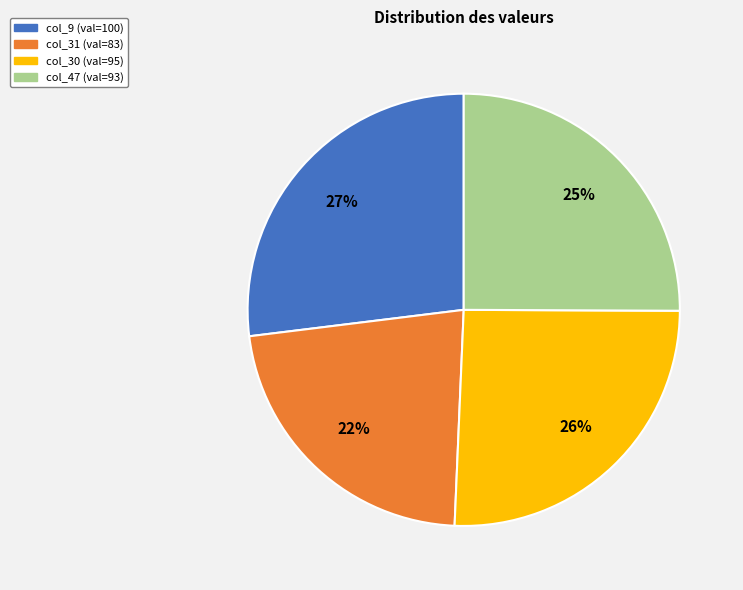

Combined, do col_9 (val=100) and col_30 (val=95) account for over 50%?

Yes